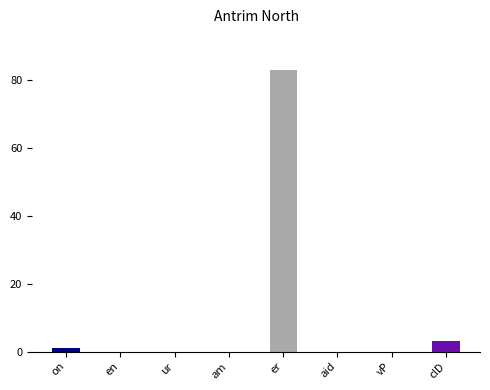

What are all the series names shown in the legend?

NumberOfSeriesRelatedInstances, SeriesInstanceUID, NumberOfStudyRelatedInstances